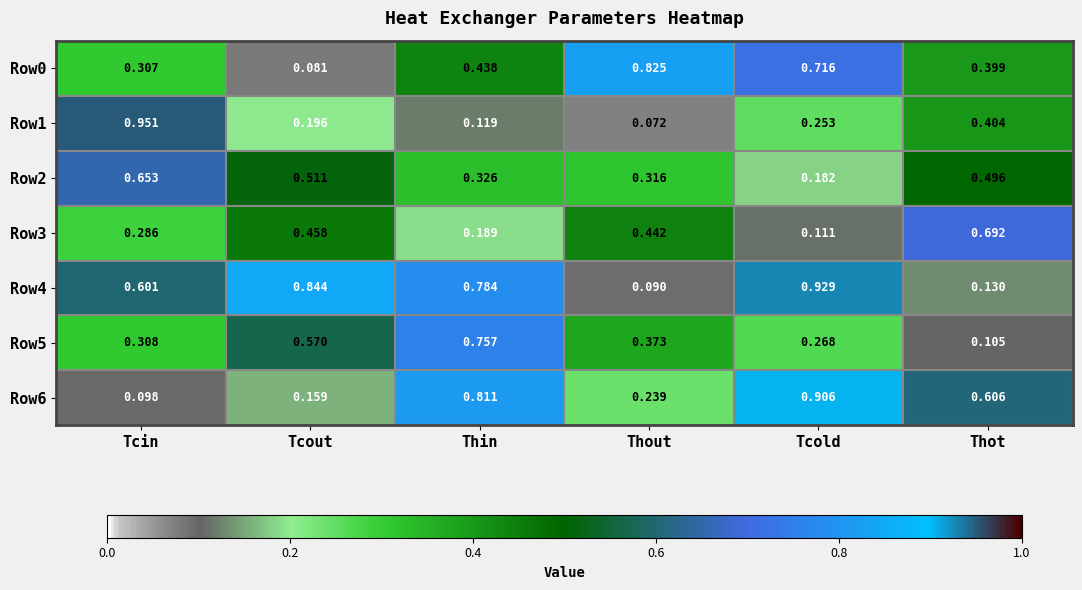

Where is Row1 nearest to the value 0?

Thout